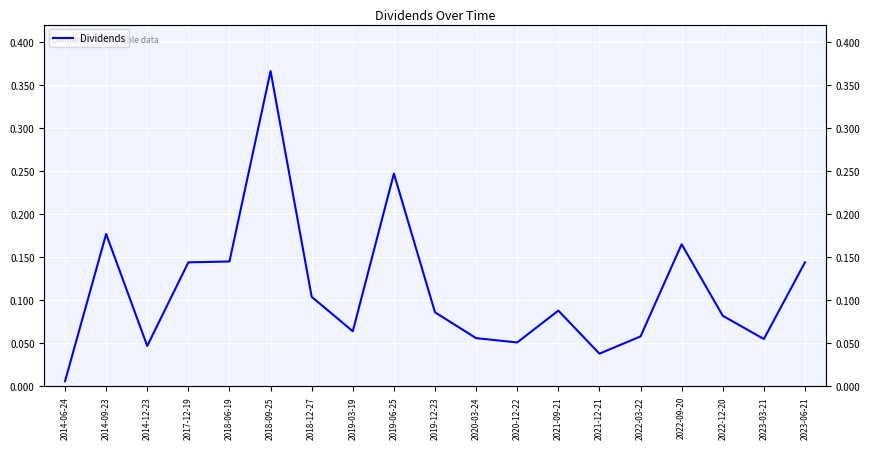

List the labels in order of value, smallest first.

2014-06-24, 2021-12-21, 2014-12-23, 2020-12-22, 2023-03-21, 2020-03-24, 2022-03-22, 2019-03-19, 2022-12-20, 2019-12-23, 2021-09-21, 2018-12-27, 2017-12-19, 2023-06-21, 2018-06-19, 2022-09-20, 2014-09-23, 2019-06-25, 2018-09-25